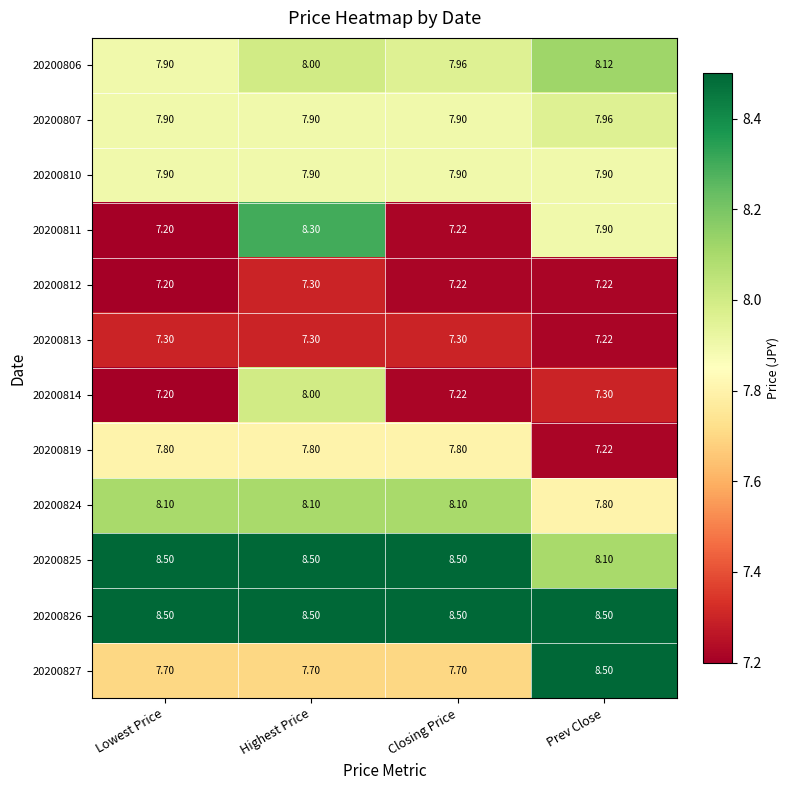

Where is 20200813 nearest to the value 7?

Prev Close